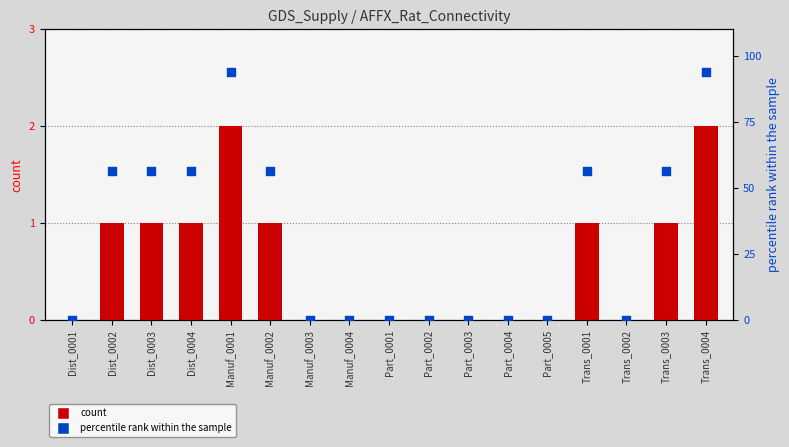

What is the total value across all series at Trans_0001?

57.2